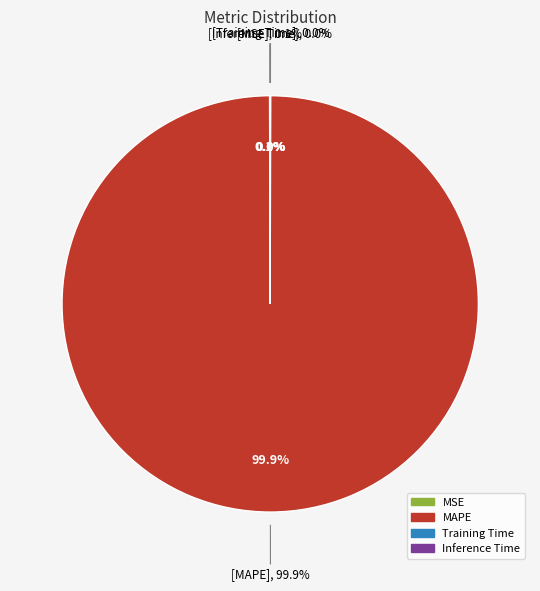

Which has a higher value, MSE or Training Time?

MSE